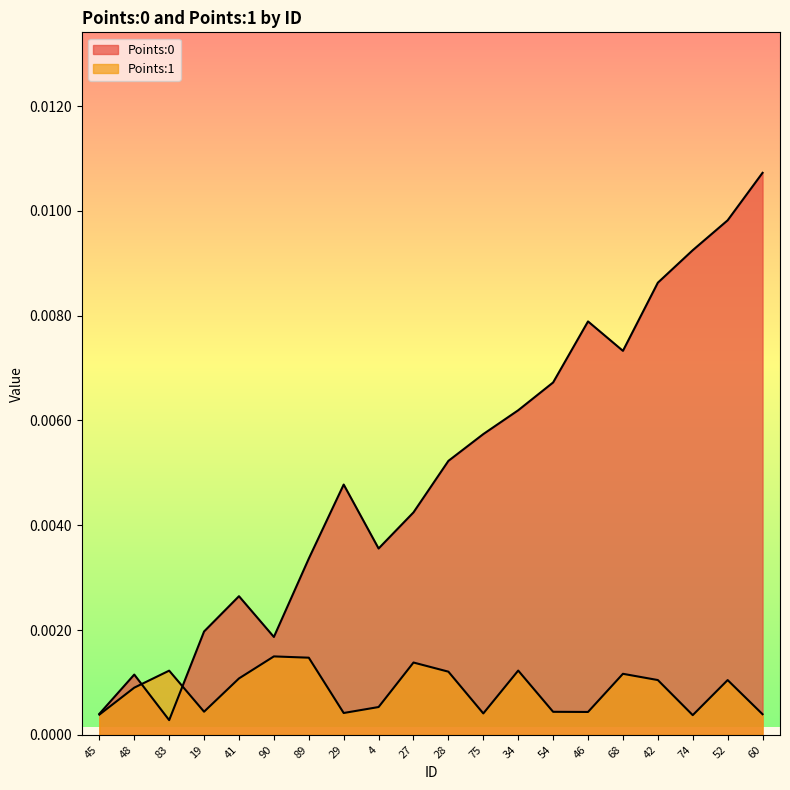

What is the label of the 19th point from the right?

48